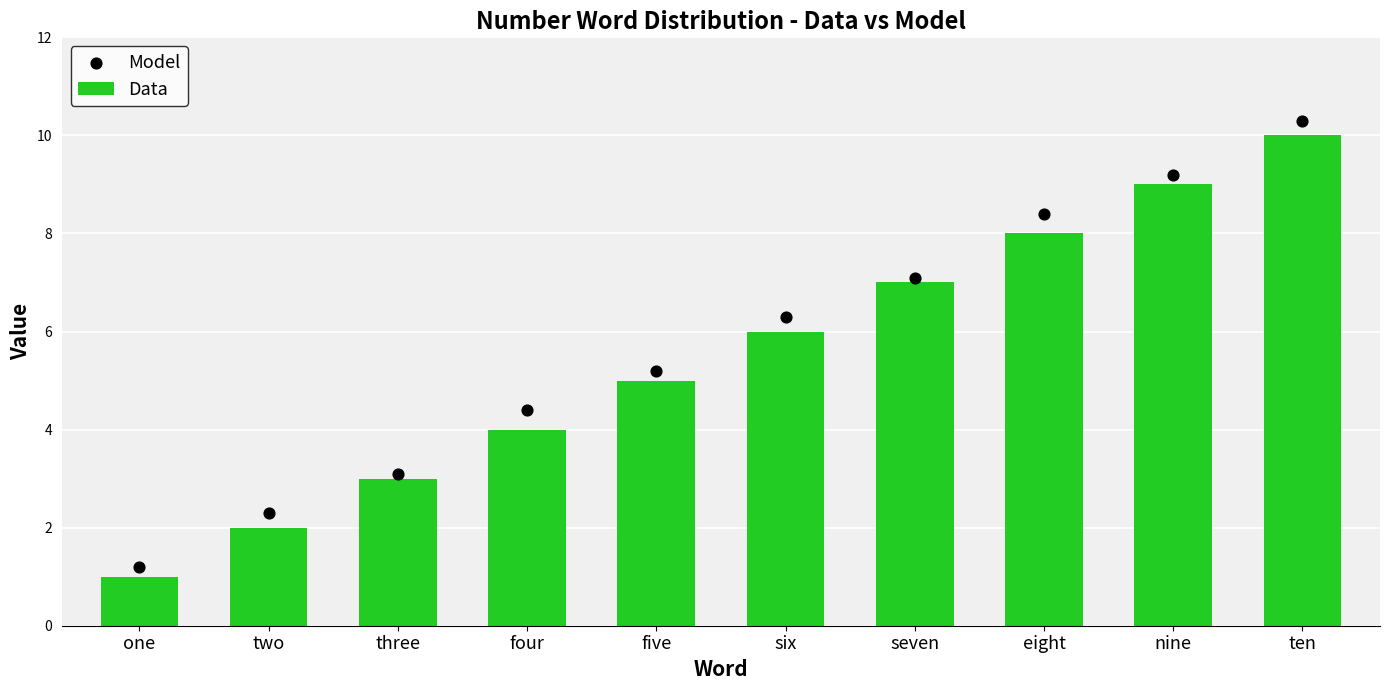

Which series reaches the maximum Y coordinate?

Model